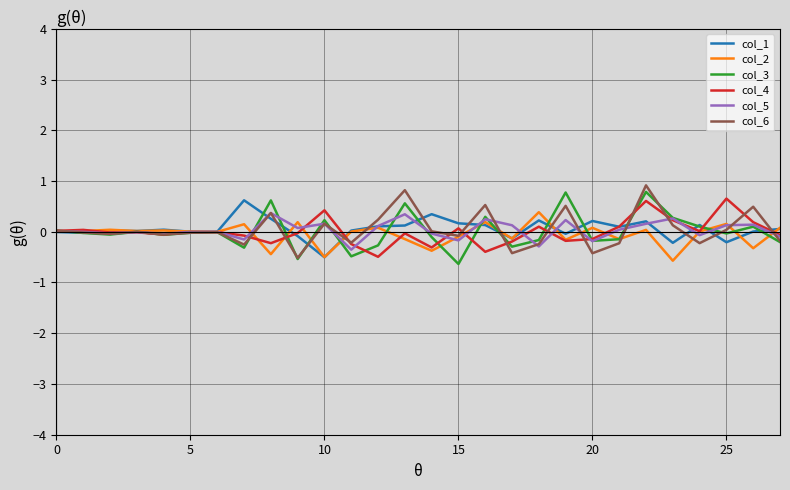

What is the greatest value displayed?

0.9